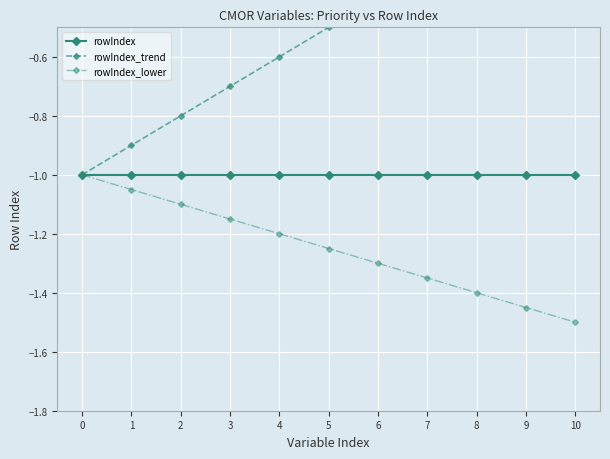

List the labels in order of rowIndex_lower value, smallest first.

10, 9, 8, 7, 6, 5, 4, 3, 2, 1, 0